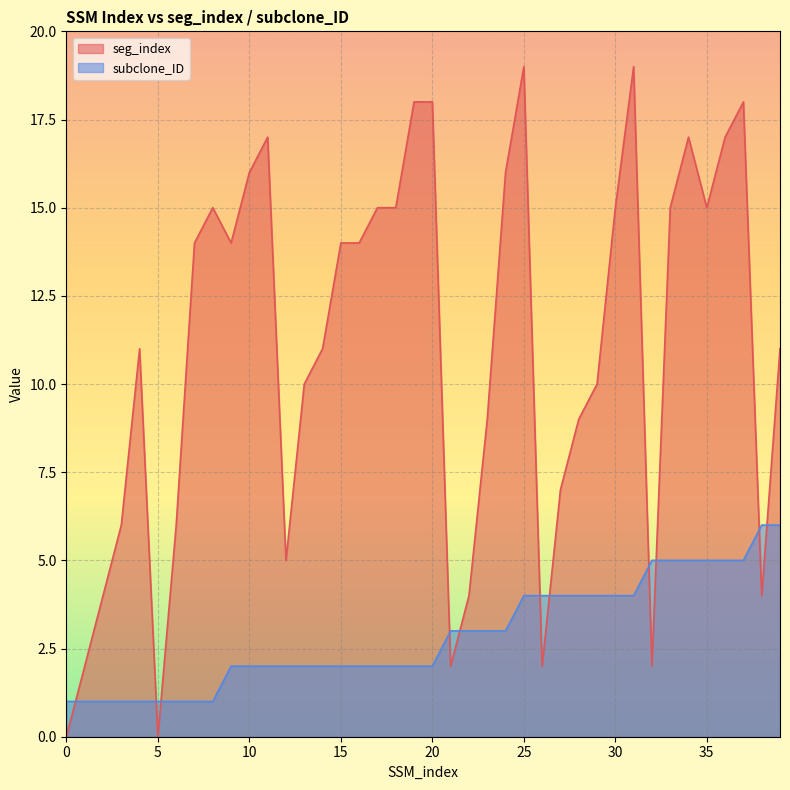

Reading left to right, list all the values displayed in this chart.

seg_index: 0	2	4	6	11	0	6	14	15	14	16	17	5	10	11	14	14	15	15	18	18	2	4	9	16	19	2	7	9	10	15	19	2	15	17	15	17	18	4	11
subclone_ID: 1	1	1	1	1	1	1	1	1	2	2	2	2	2	2	2	2	2	2	2	2	3	3	3	3	4	4	4	4	4	4	4	5	5	5	5	5	5	6	6